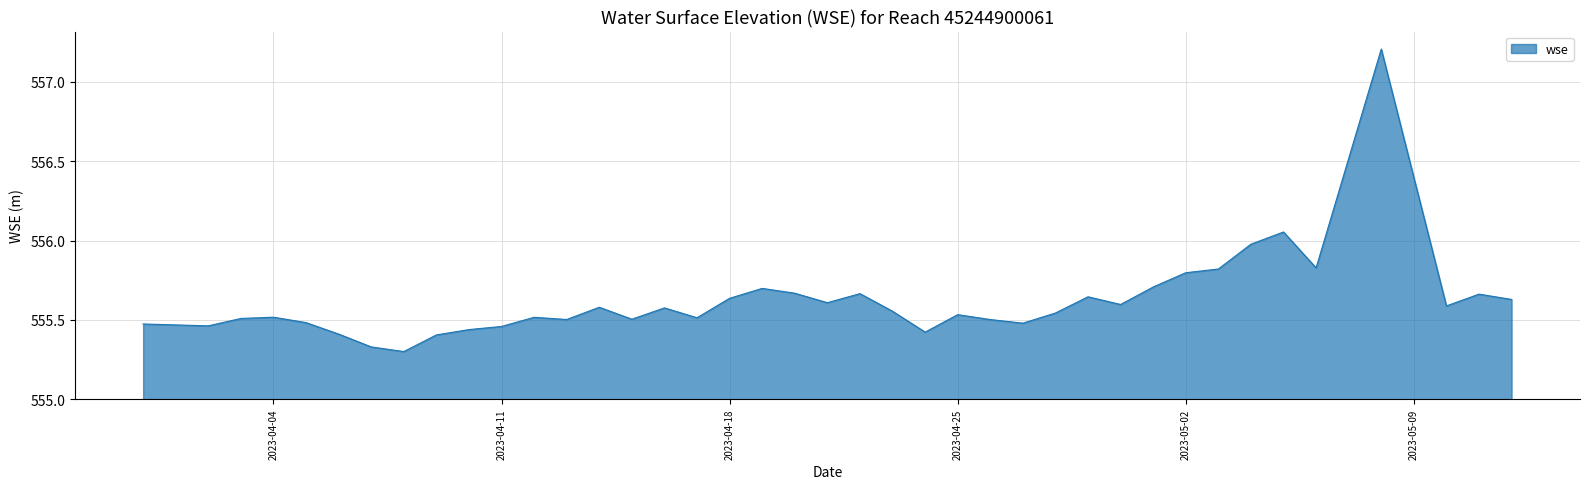

What is the maximum value shown in the chart?

557.2